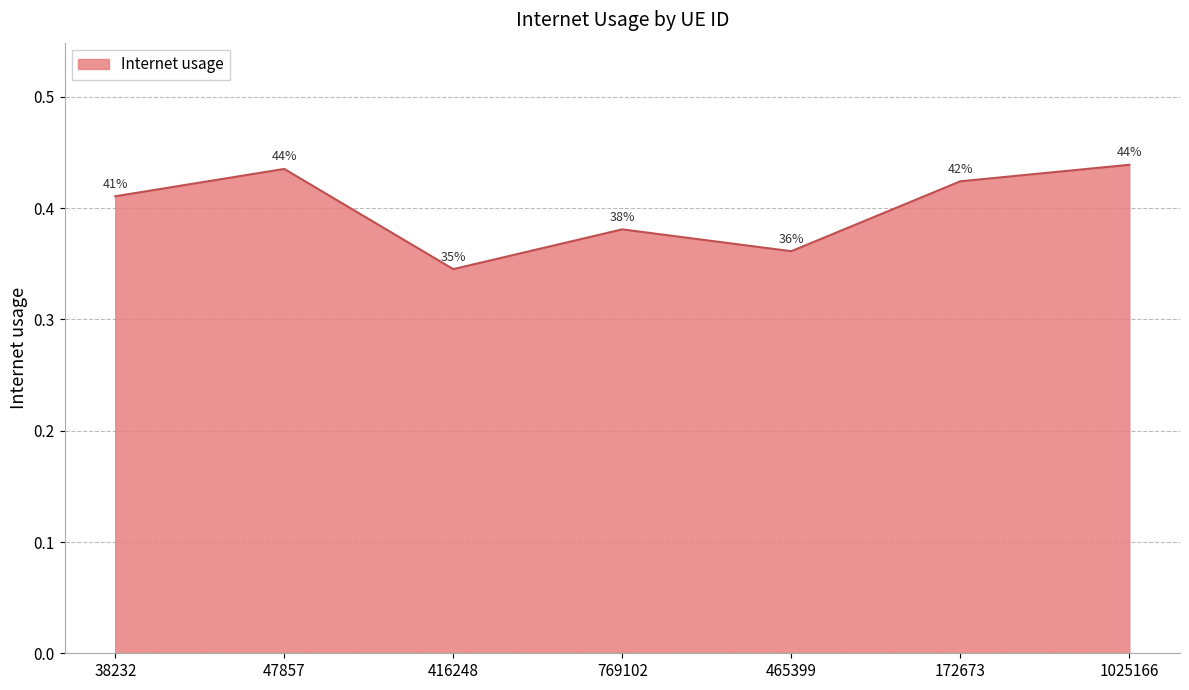

The chart shows a value of 0.5 at 416248. True or false?

False